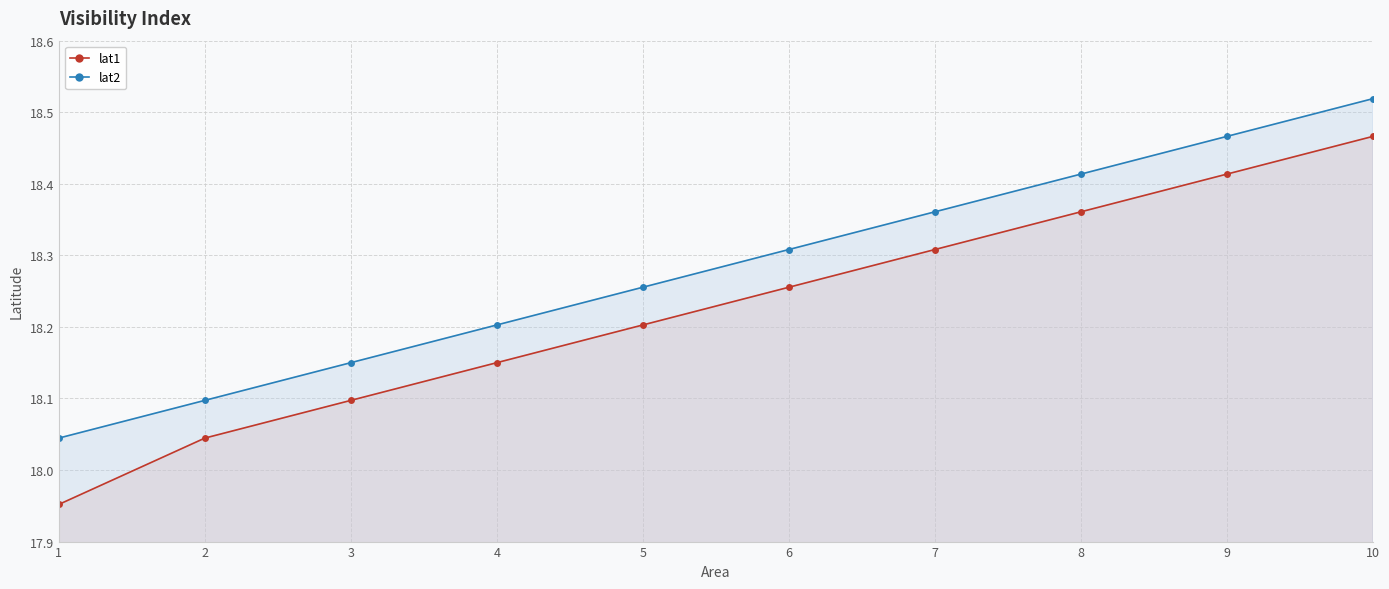

Which category has the highest value in the lat1 series?

10